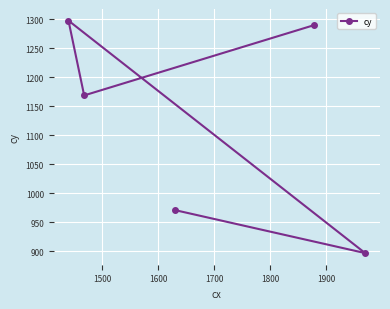

What is the value of the 2nd point from the left?

1169